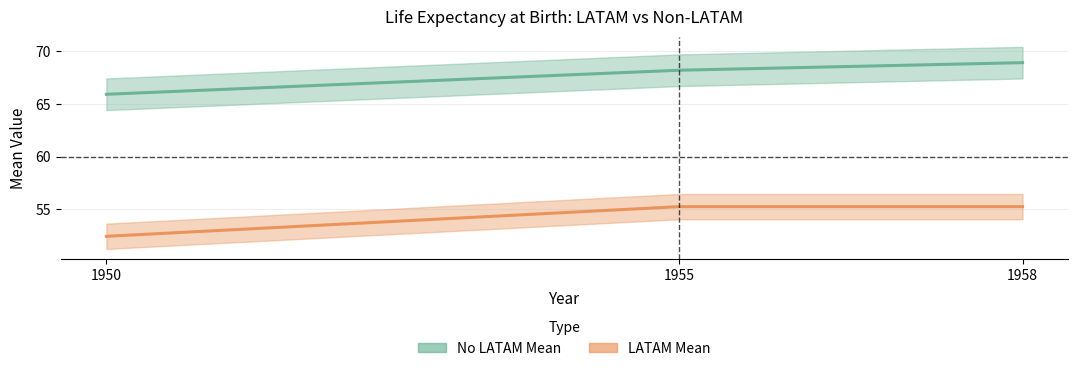

Which series has the largest range (max minus min)?

No LATAM Mean